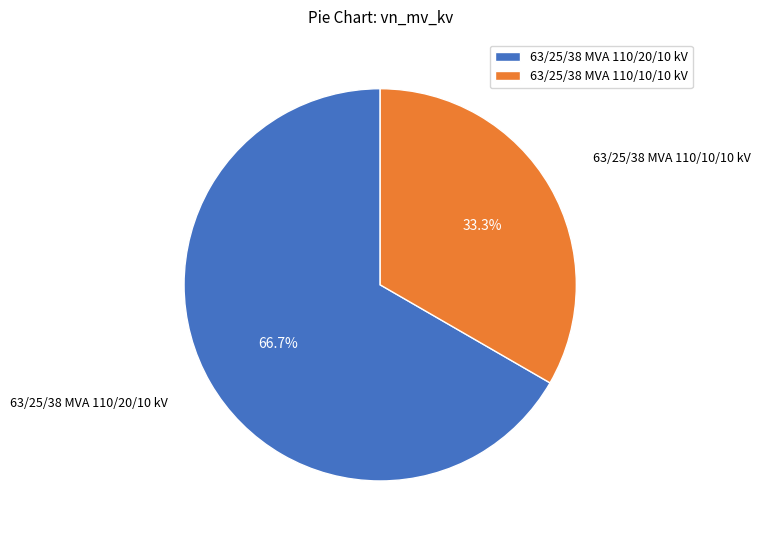

Which category has the biggest portion of the pie?

63/25/38 MVA 110/20/10 kV